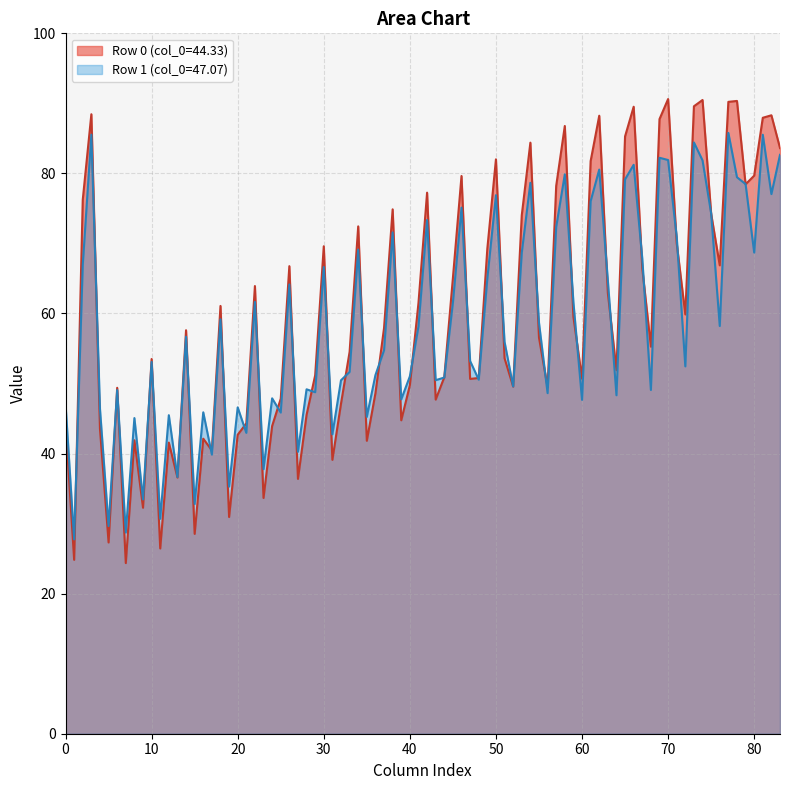

Rank the series by their maximum value, from lowest to highest.

Row 1 (col_0=47.07), Row 0 (col_0=44.33)